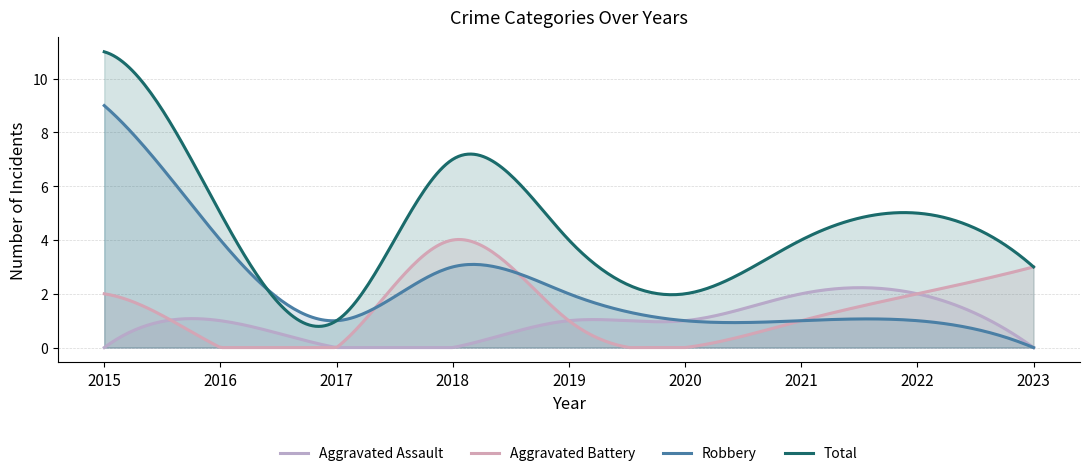

True or false: Robbery and Total intersect in this chart.

True